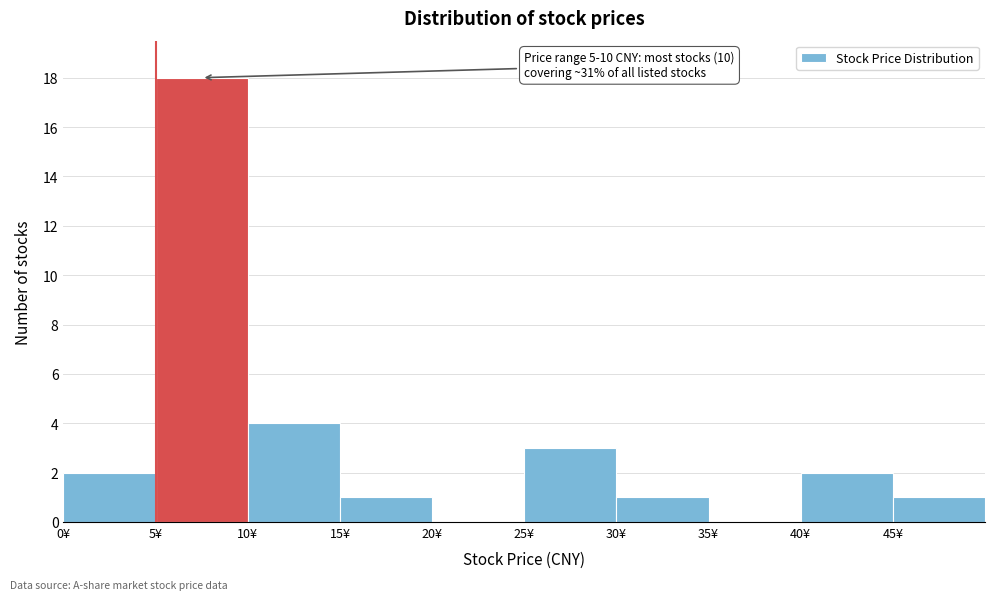

Over which range of the x-axis is the bar tallest?

5 to 10